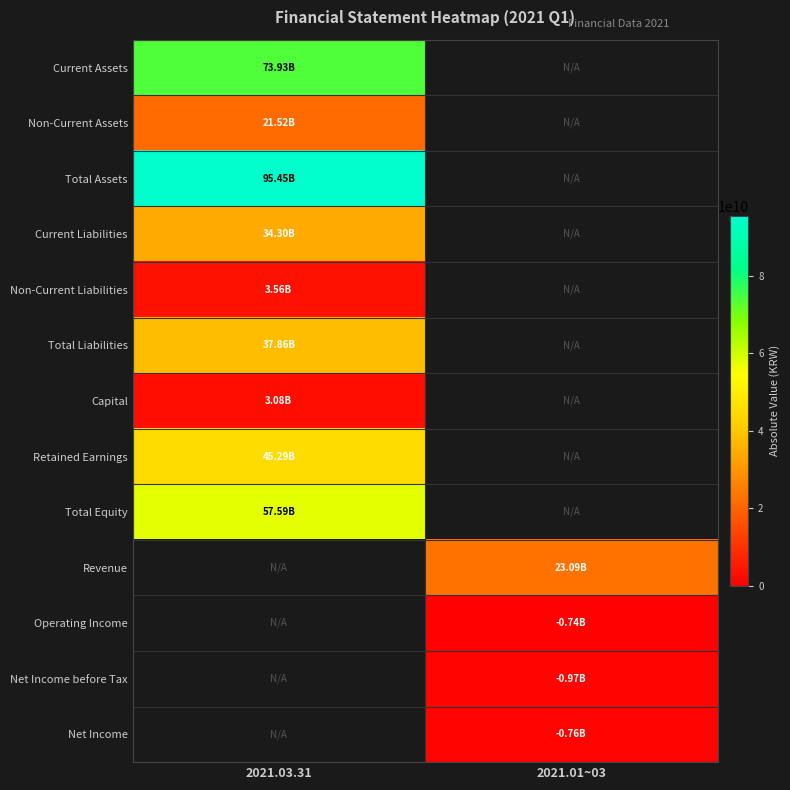

The Total Equity series shows 87156060518.8 at 2021.03.31. True or false?

False